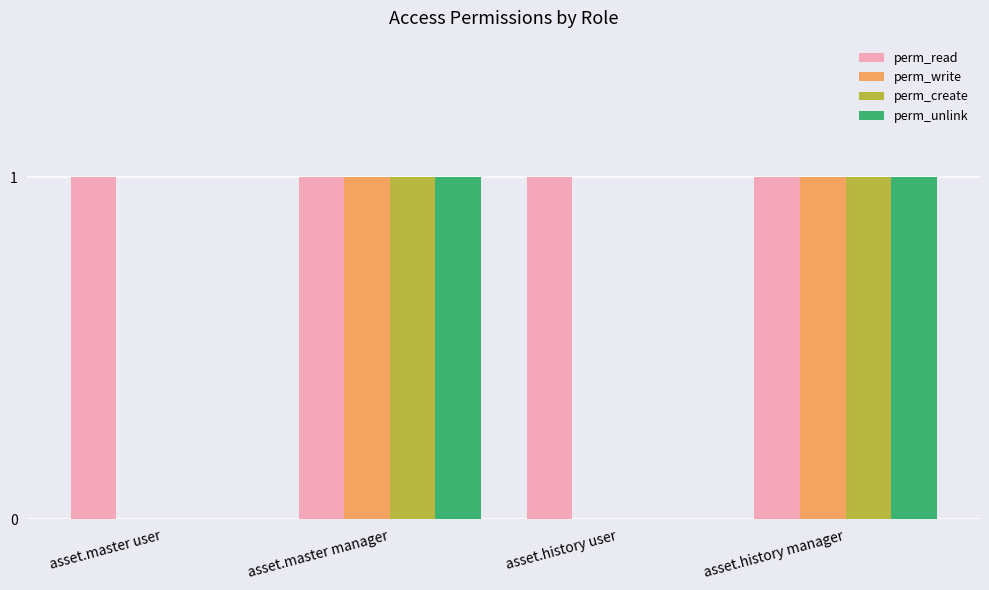

What is the sum of all perm_read values?

4